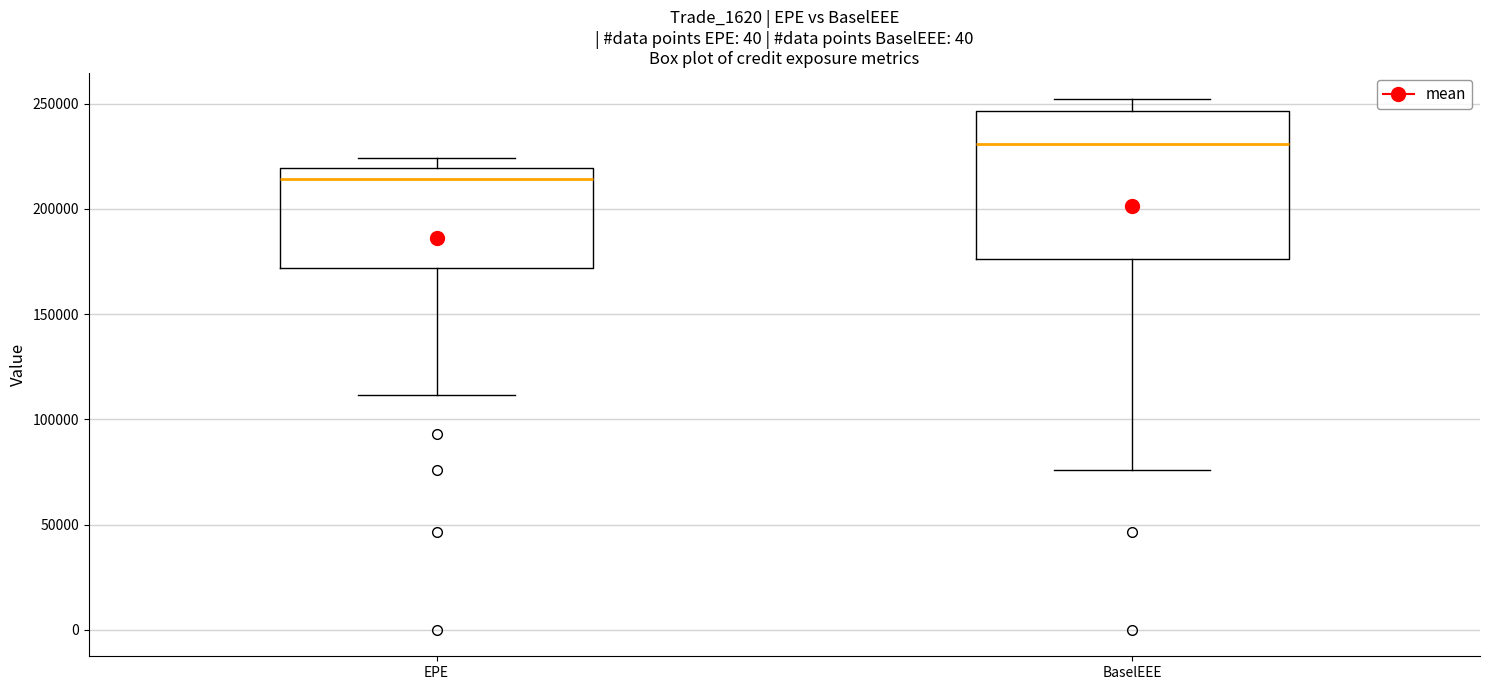

Where does the upper whisker of the box for BaselEEE end on the y-axis? The values are not printed on the chart, so give them approximately, as read against the axis.

250000